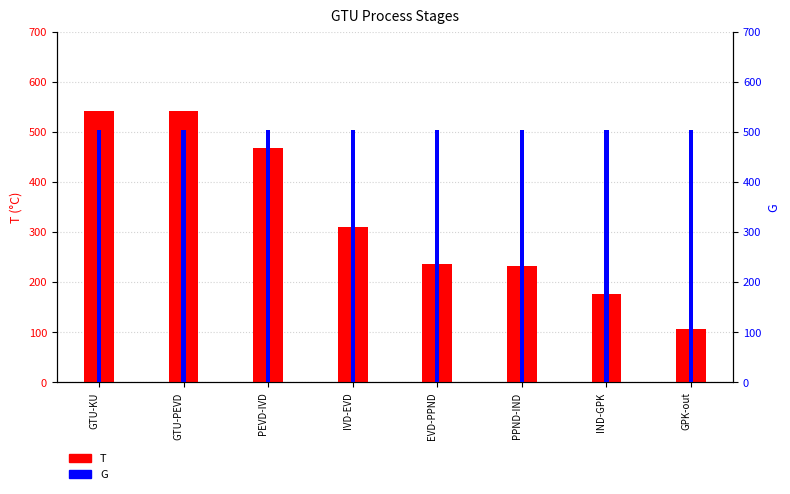

How many bars are there in each group?

2